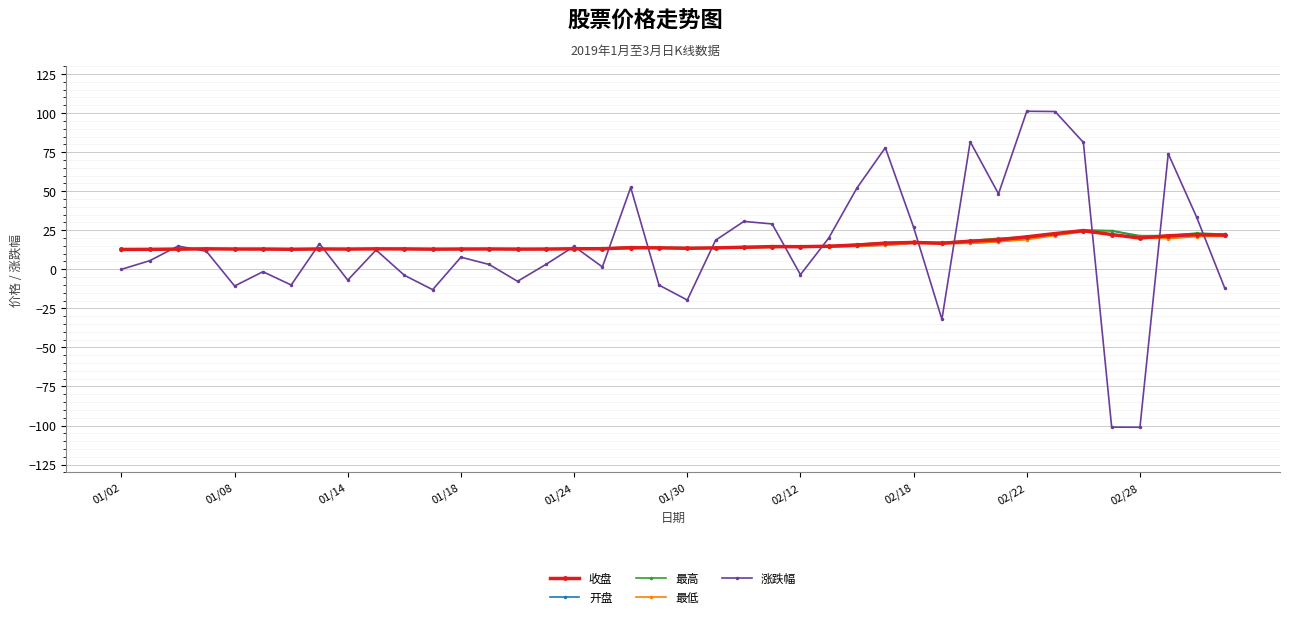

How many values in the 涨跌幅 series are below 11?

20